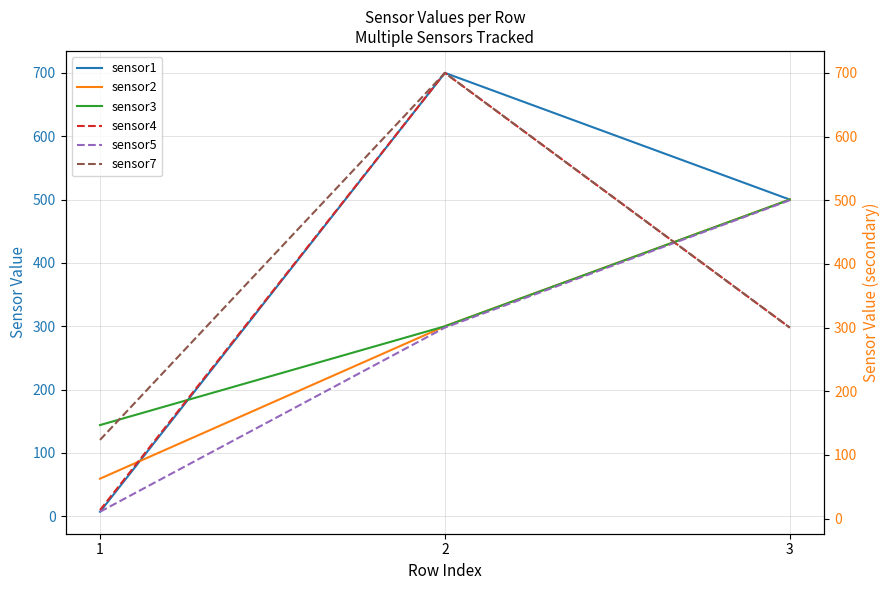

Which has a higher value, 1 or 2?

2